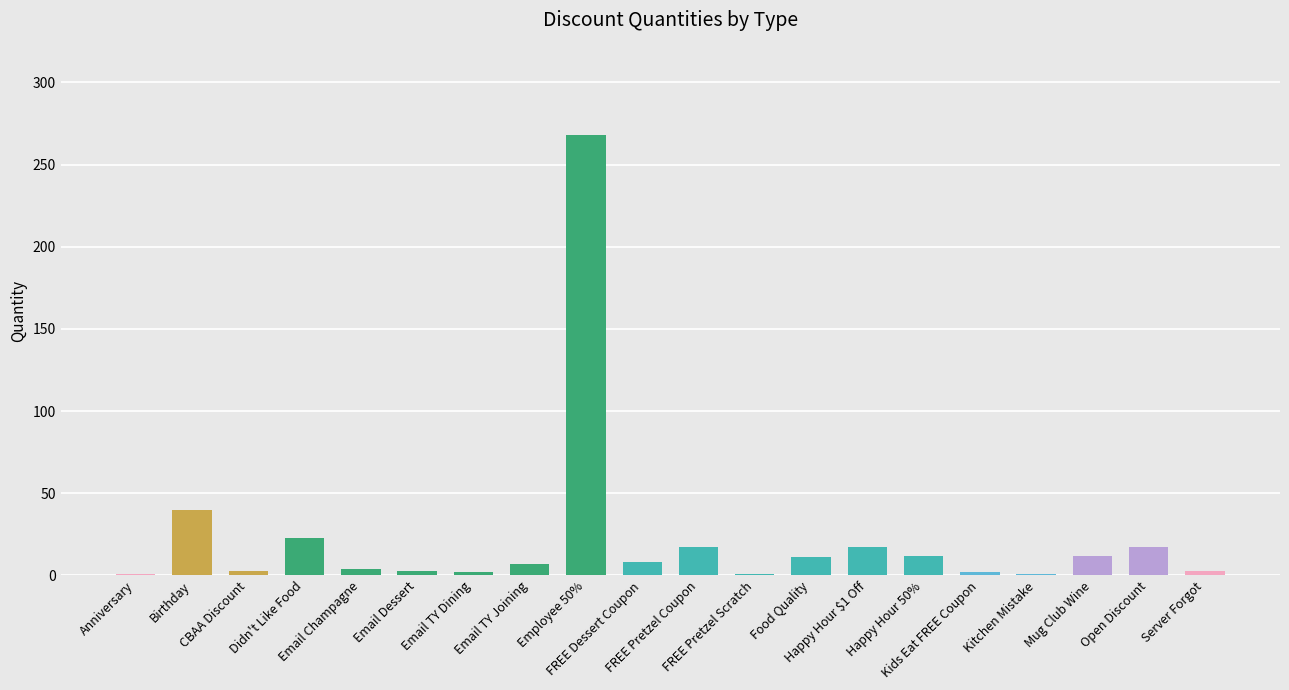

What is the maximum value shown in the chart?

268